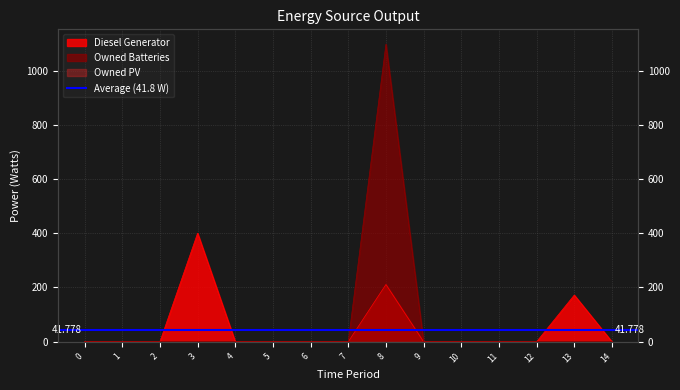

Does the chart have visible grid lines?

Yes